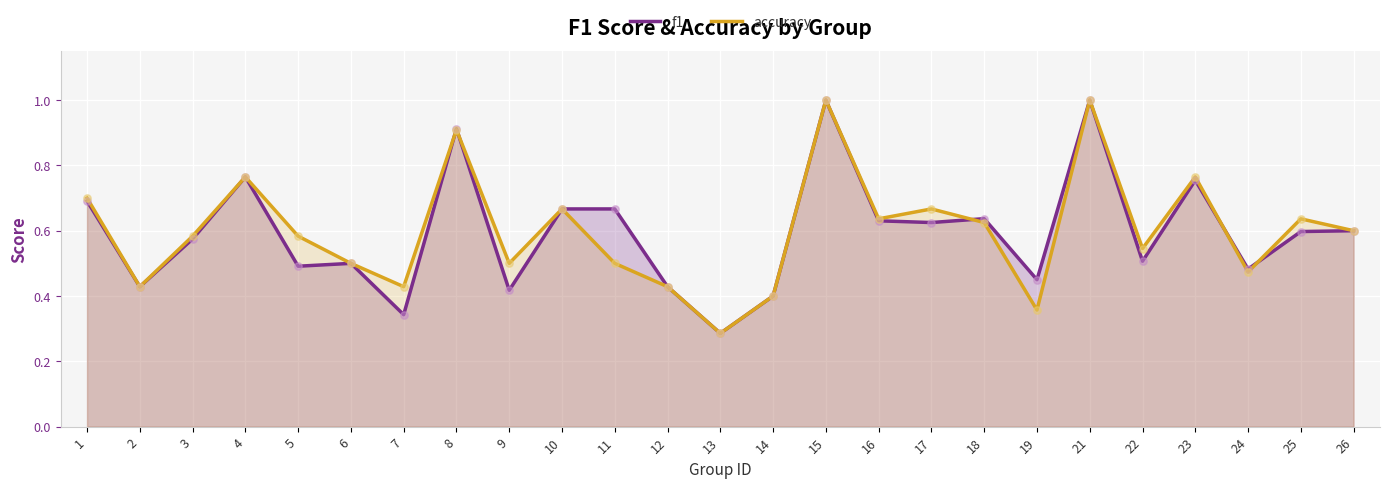

Which series has the largest total across all categories?

accuracy